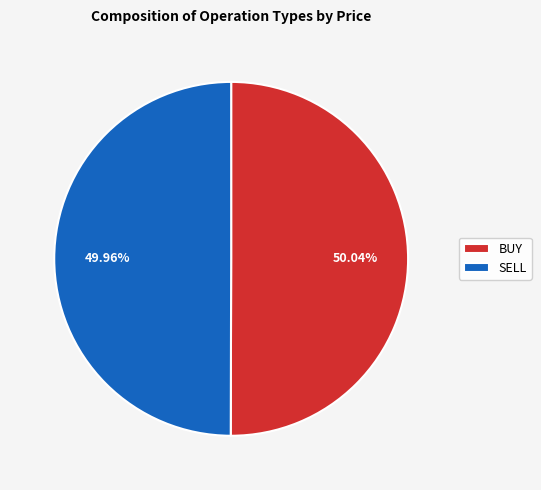

Is there a majority slice in this chart?

Yes